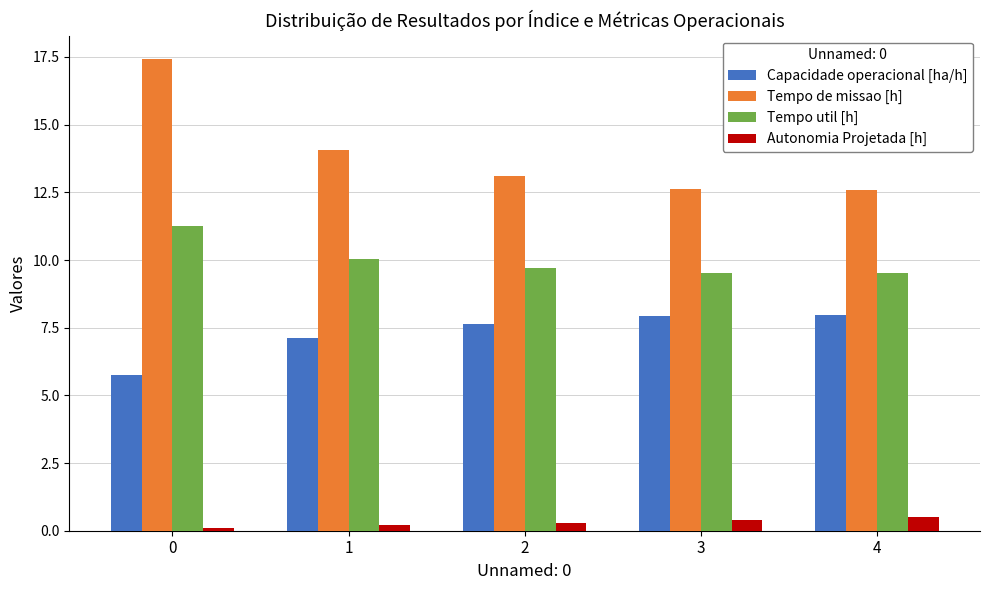

What is the total value across all series at 3?

30.4